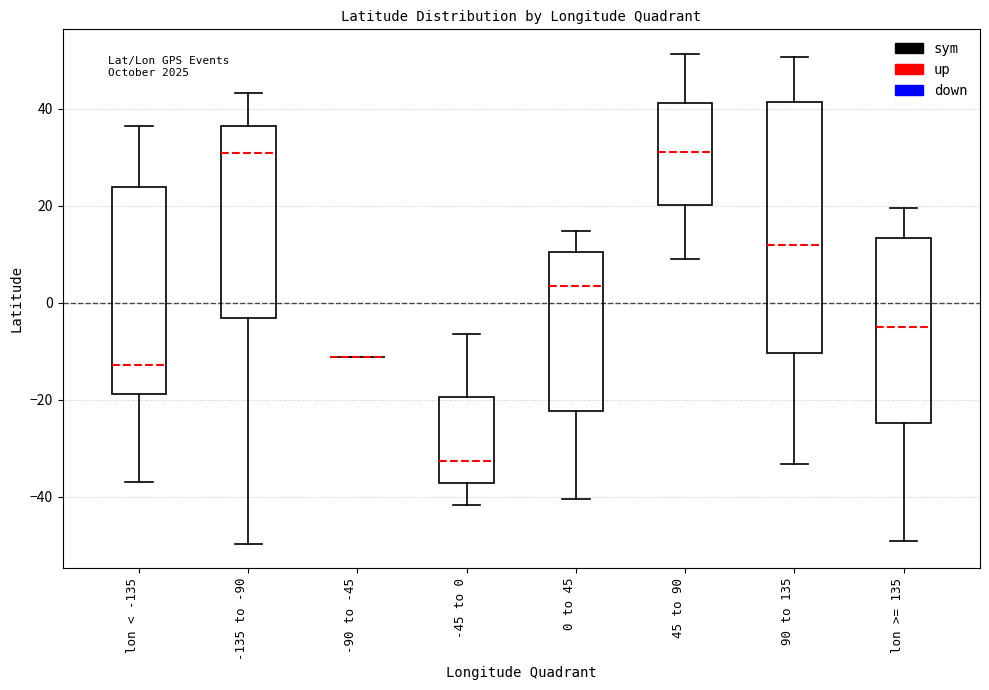

Reading left to right, read every box against the y-axis: the position of its median line, the range the box covers, and the ends of its whiskers. The values are not printed on the chart, so give them approximately, as read against the axis.

lon < -135: median -12, box -18 to 24, whiskers -36 to 36
-135 to -90: median 30, box -4 to 36, whiskers -50 to 44
-90 to -45: box collapsed to a line at -12, whiskers -12 to -12
-45 to 0: median -32, box -38 to -20, whiskers -42 to -6
0 to 45: median 4, box -22 to 10, whiskers -40 to 14
45 to 90: median 32, box 20 to 42, whiskers 10 to 52
90 to 135: median 12, box -10 to 42, whiskers -34 to 50
lon >= 135: median -4, box -24 to 14, whiskers -50 to 20